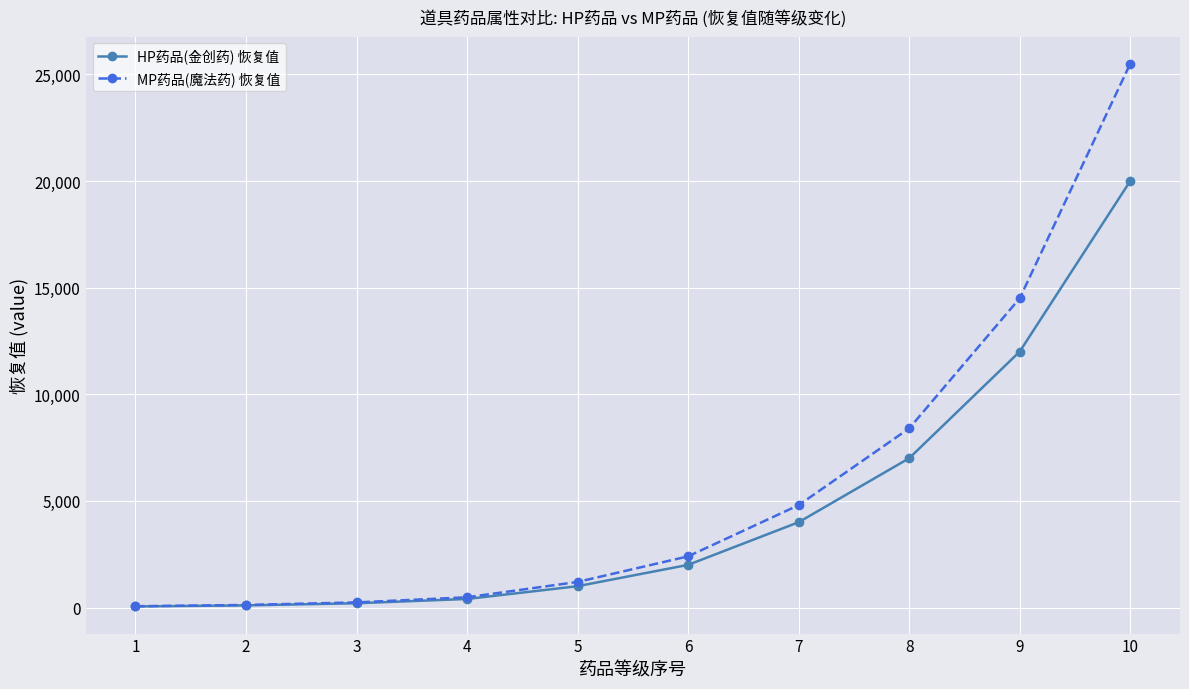

Rank the series at 7 from highest to lowest value.

MP药品(魔法药) 恢复值, HP药品(金创药) 恢复值